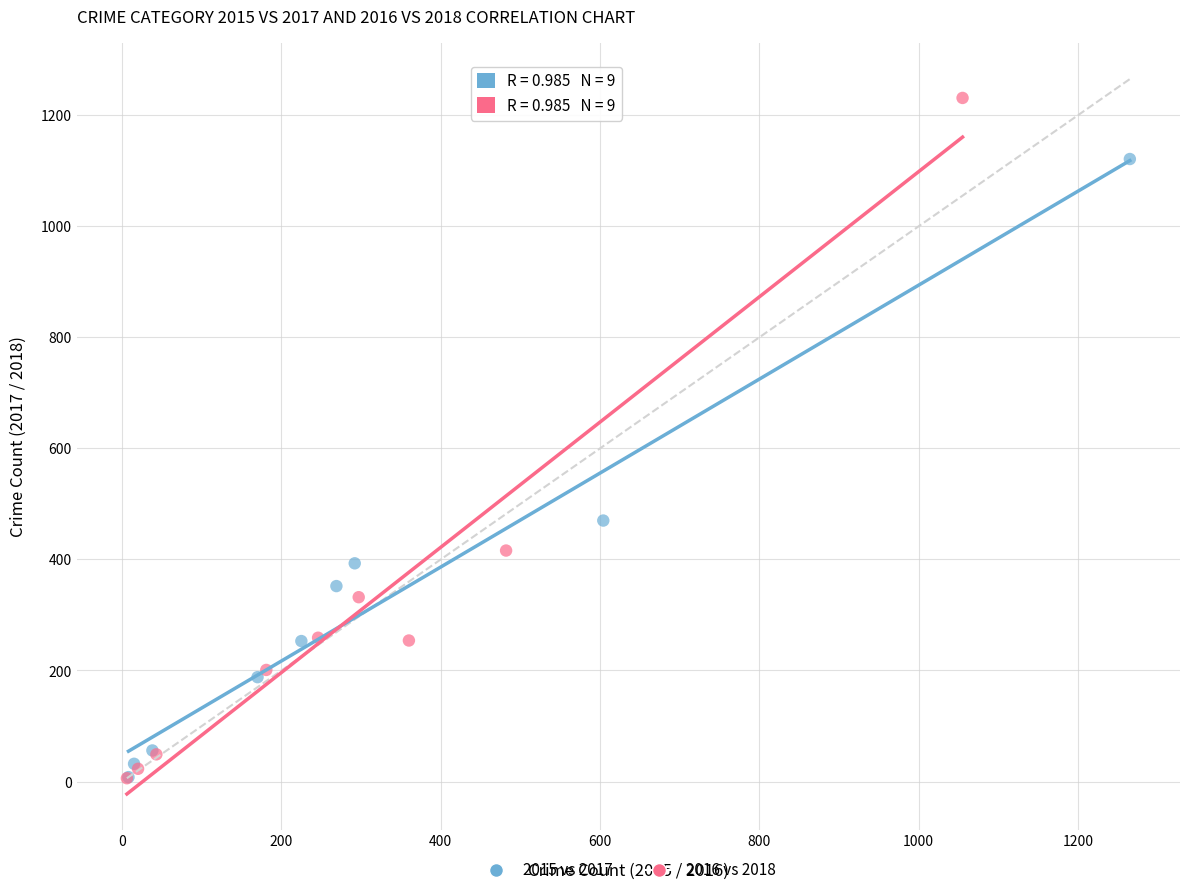

Which series has the widest spread of Y values?

2016 vs 2018